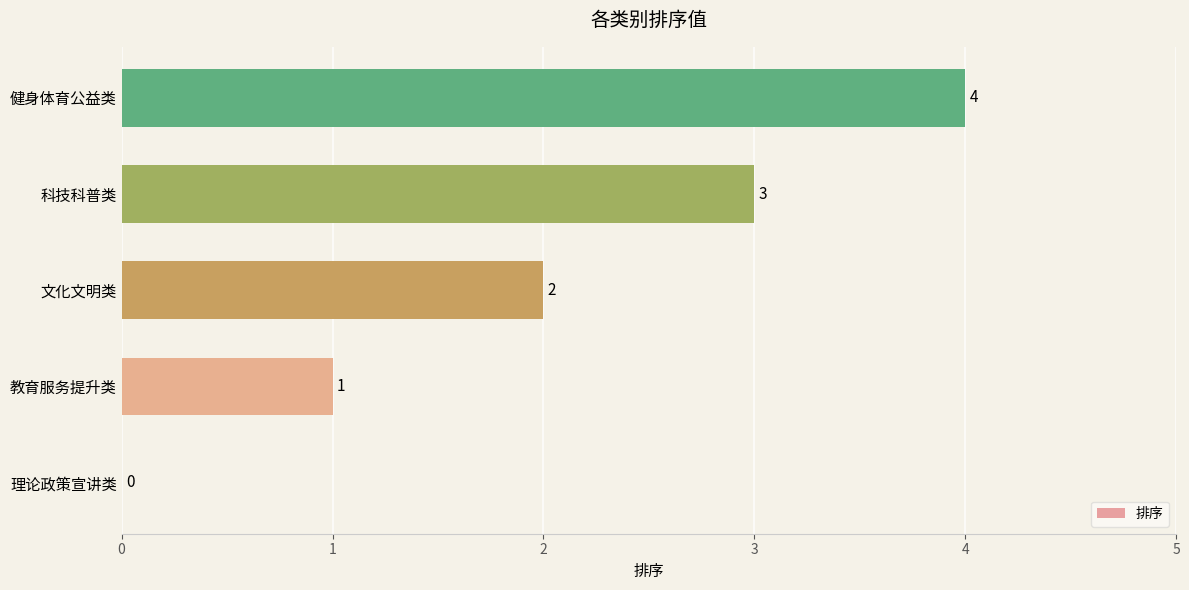

What is the change in value from 理论政策宣讲类 to 健身体育公益类?

+4